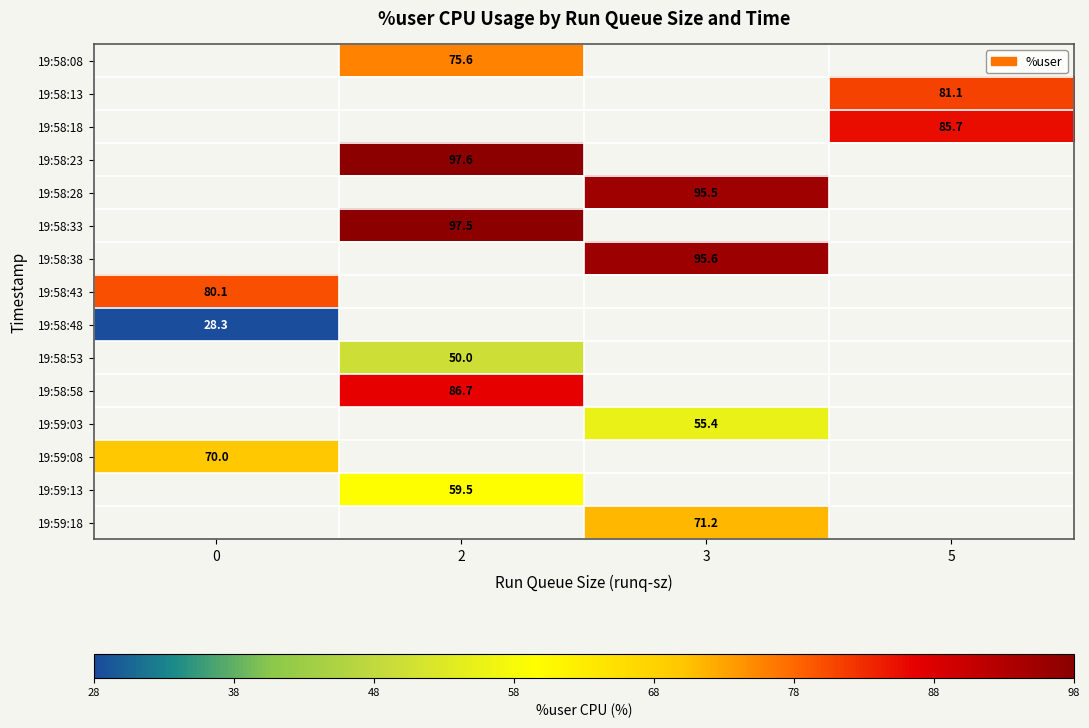

True or false: 19:58:33 has a value of 97.5 at 2.

True